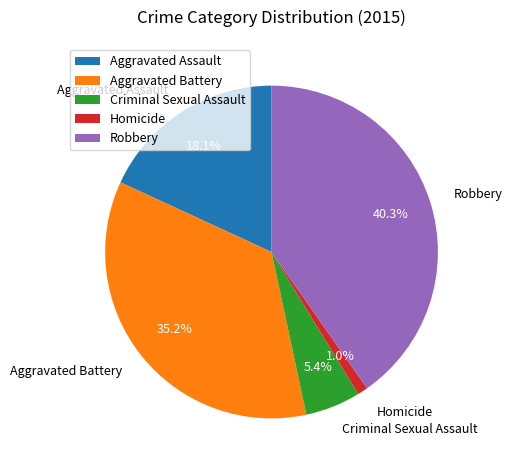

Which has a higher value, Criminal Sexual Assault or Aggravated Battery?

Aggravated Battery